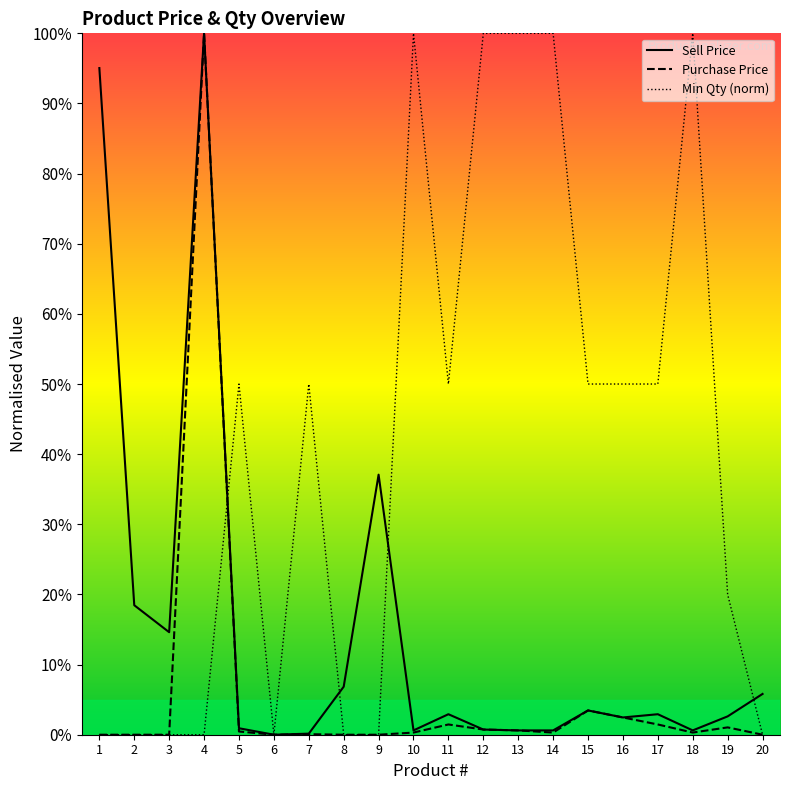

What is the difference between the Sell Price values at 14 and 9?

36.5